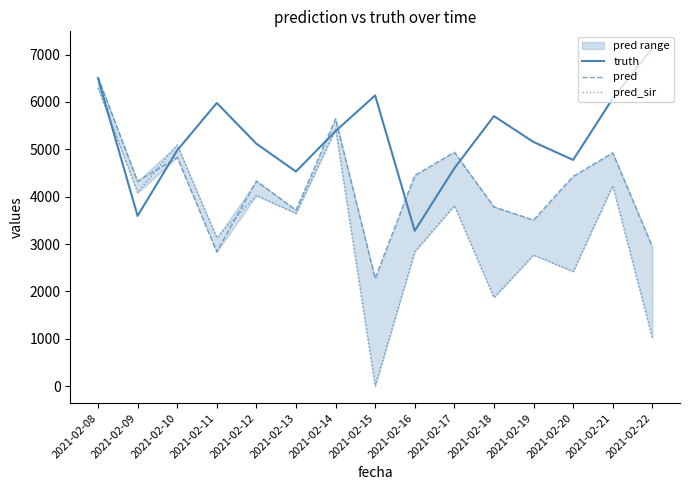

True or false: pred_sir has more than 0 points higher than both neighbors.

True